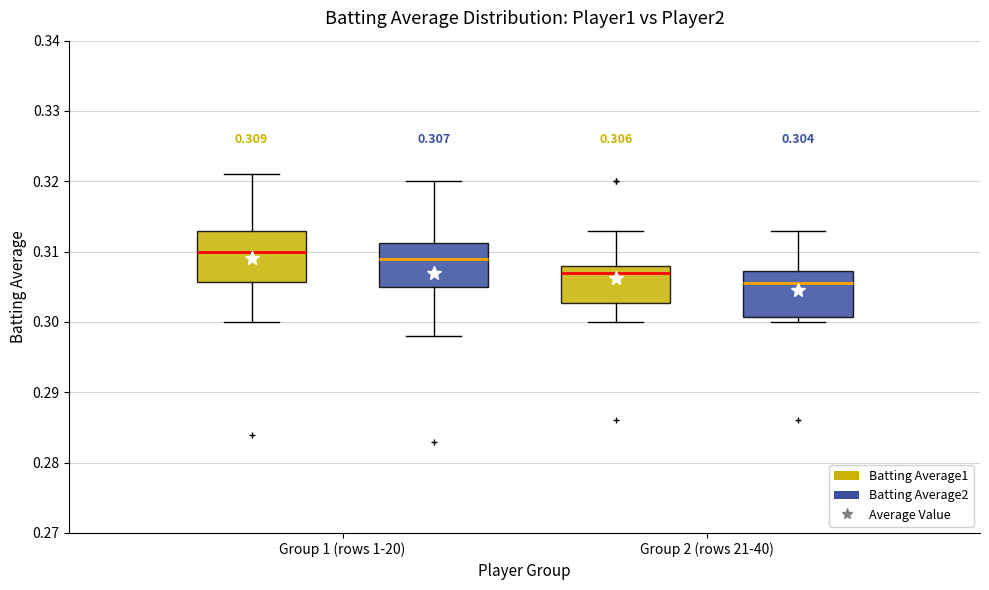

Which box's median line is the highest?

Group 1 (rows 1-20) (Batting Average1)